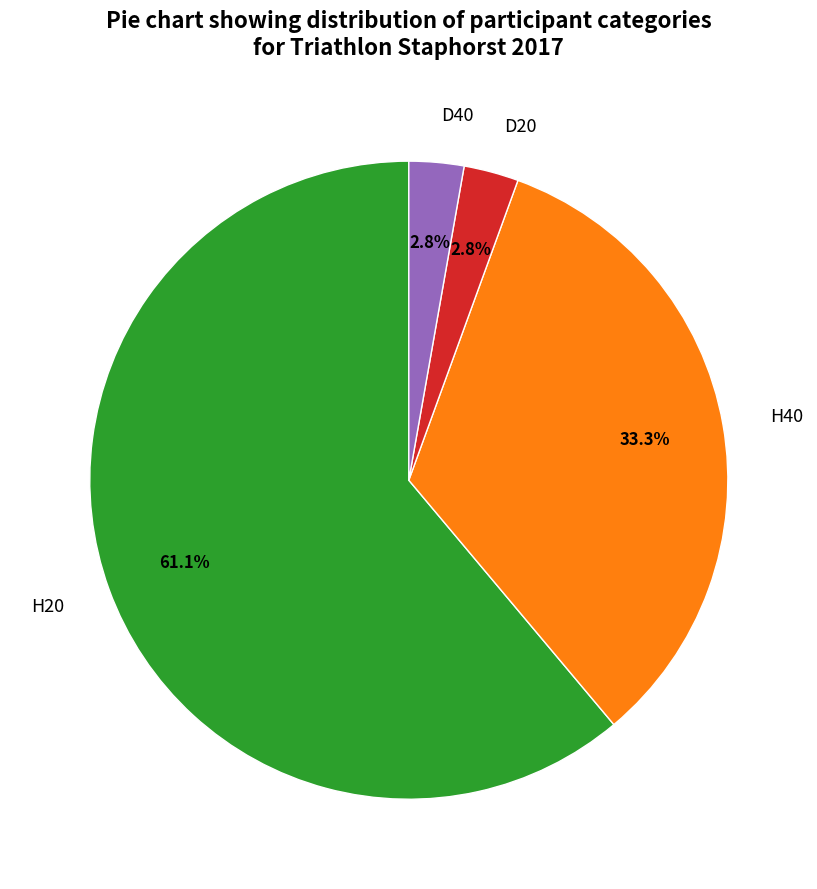

Which slice is the largest?

H20